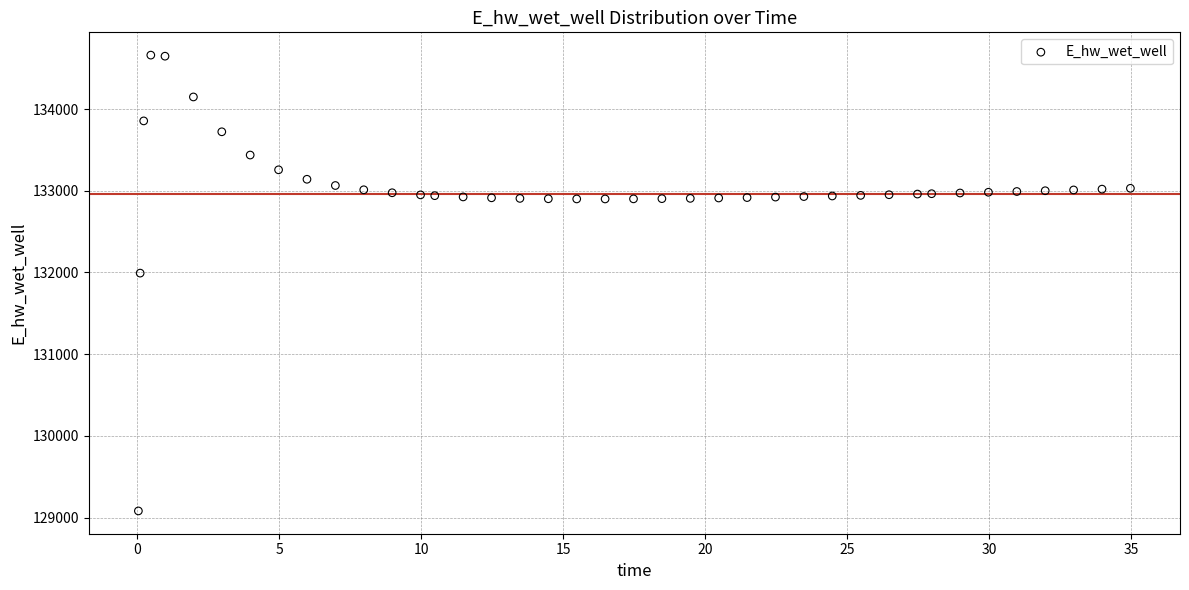

What Y value in the scatter plot is closest to 131871?

131992.5